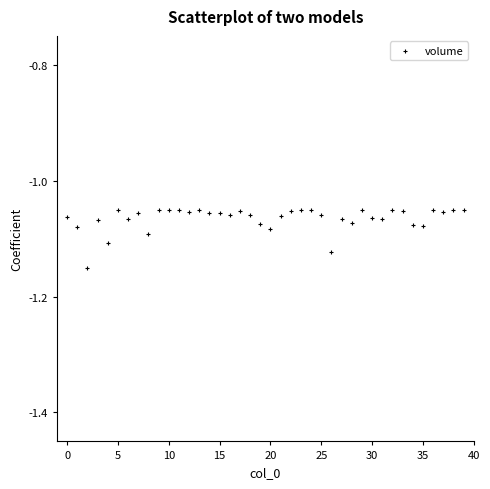

Count the number of points in this scatter plot.

40